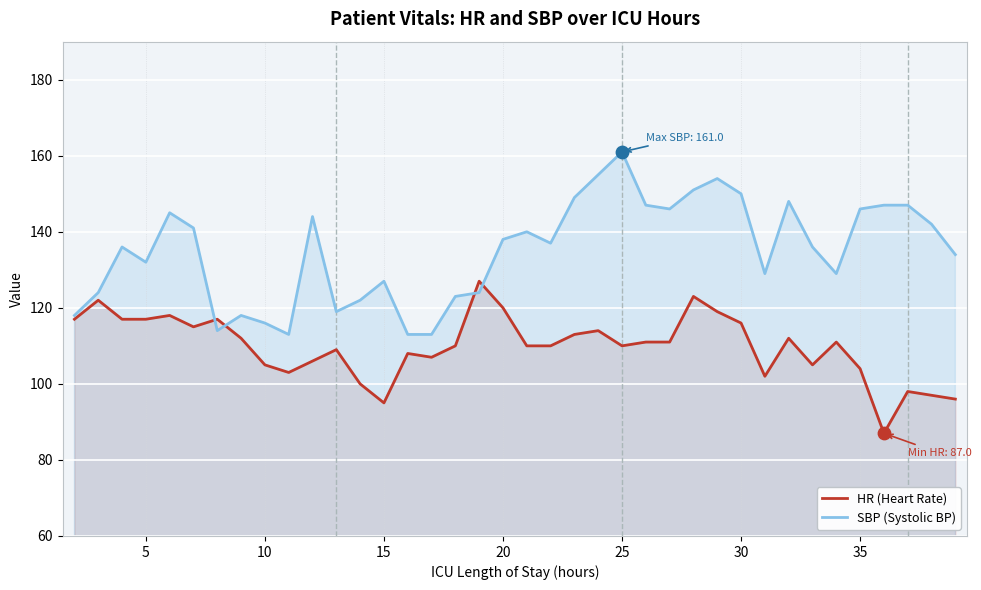

Which series has the largest total across all categories?

SBP (Systolic BP)